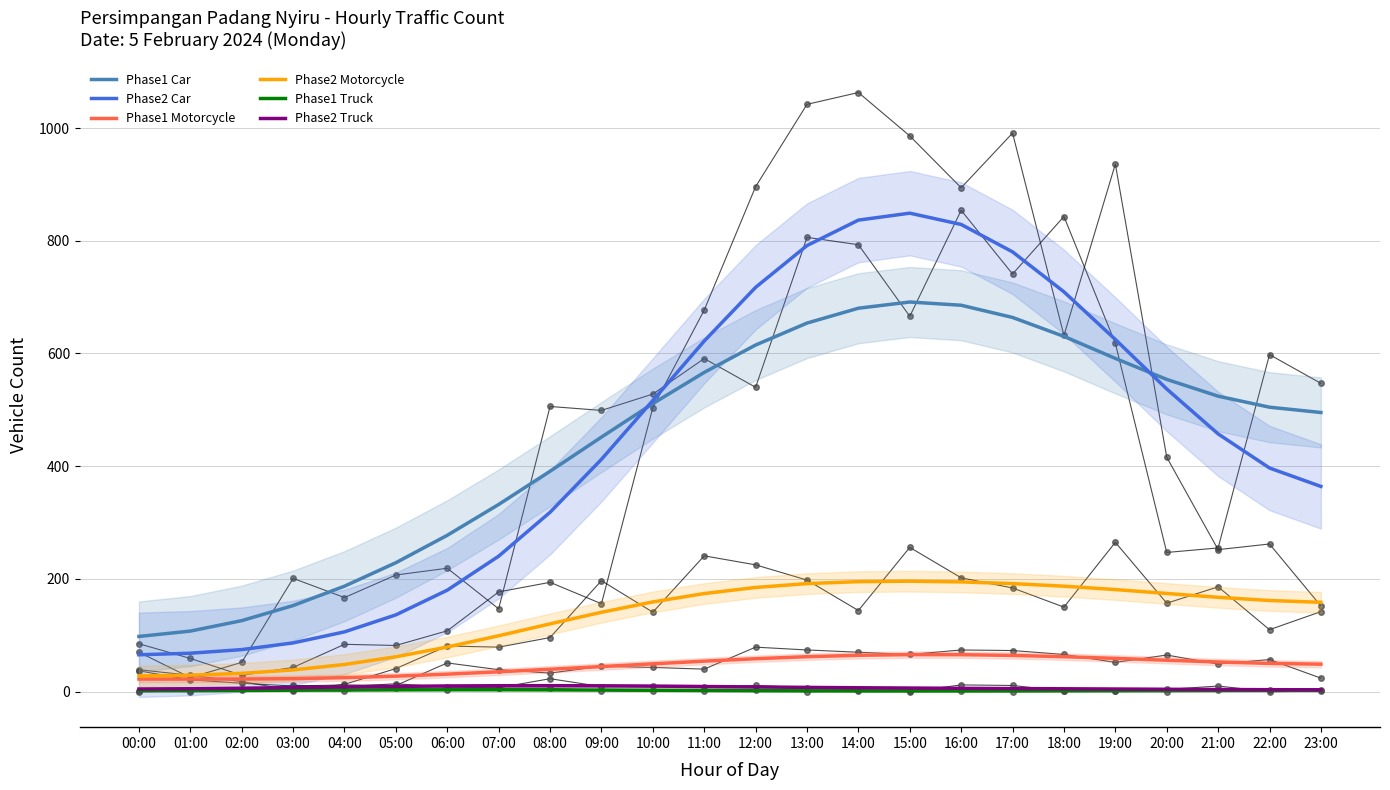

True or false: Phase1 Car has more than 2 points higher than both neighbors.

False